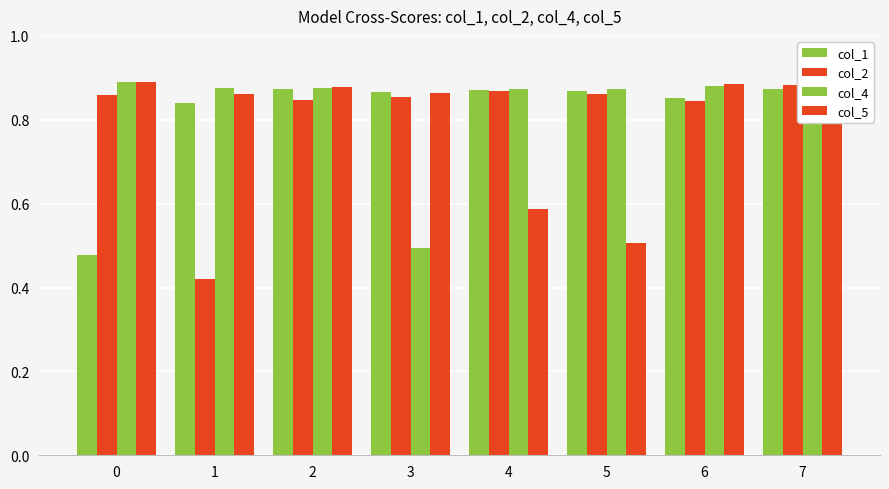

Reading right to left, list all the values displayed in this chart.

col_1: 7=0.9	6=0.9	5=0.9	4=0.9	3=0.9	2=0.9	1=0.8	0=0.5
col_2: 7=0.9	6=0.8	5=0.9	4=0.9	3=0.9	2=0.8	1=0.4	0=0.9
col_4: 7=0.9	6=0.9	5=0.9	4=0.9	3=0.5	2=0.9	1=0.9	0=0.9
col_5: 7=0.9	6=0.9	5=0.5	4=0.6	3=0.9	2=0.9	1=0.9	0=0.9